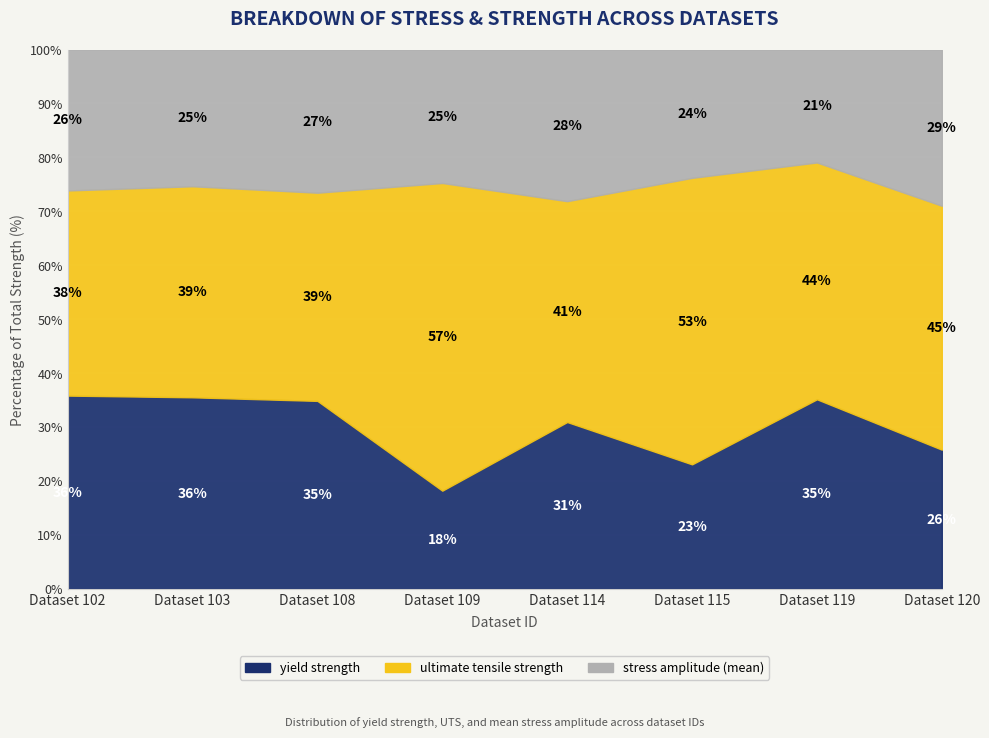

At which category does stress amplitude (mean) reach its first local peak?

108